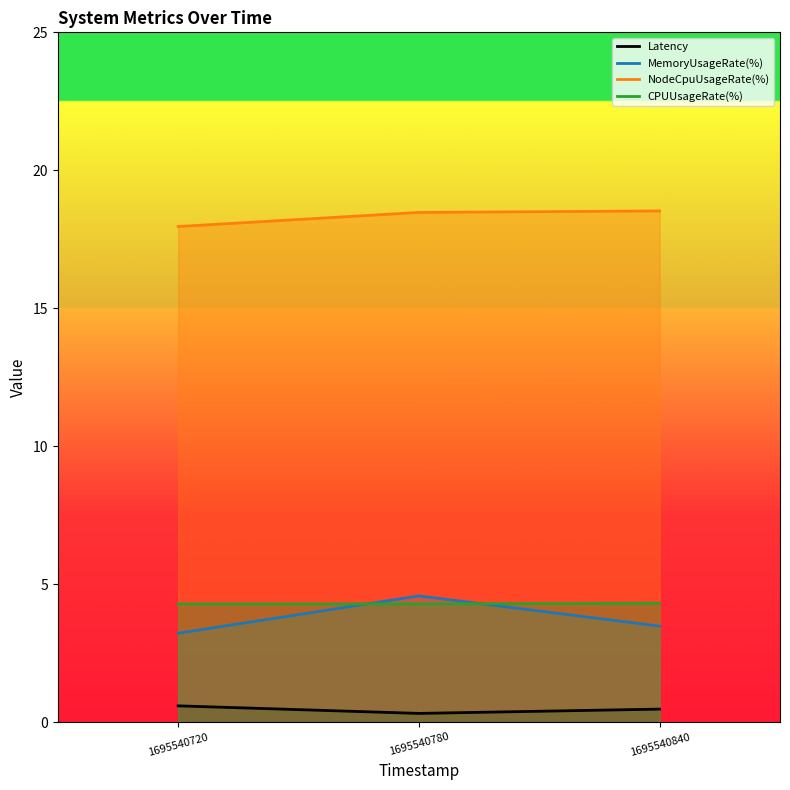

What is the spread (max minus min) of values at 1695540720?

17.4